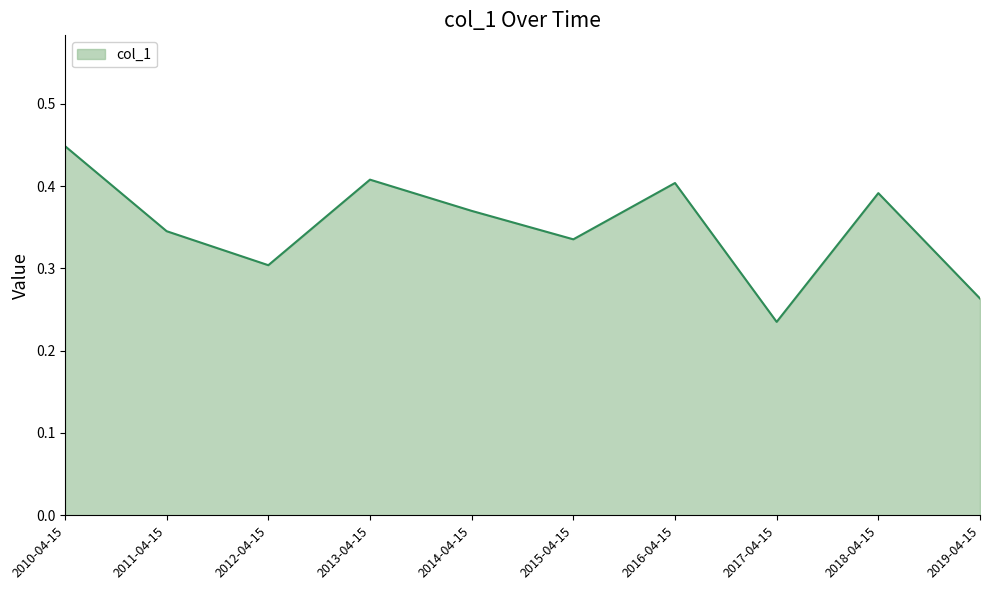

The chart shows a value of 0.5 at 2012-04-15. True or false?

False